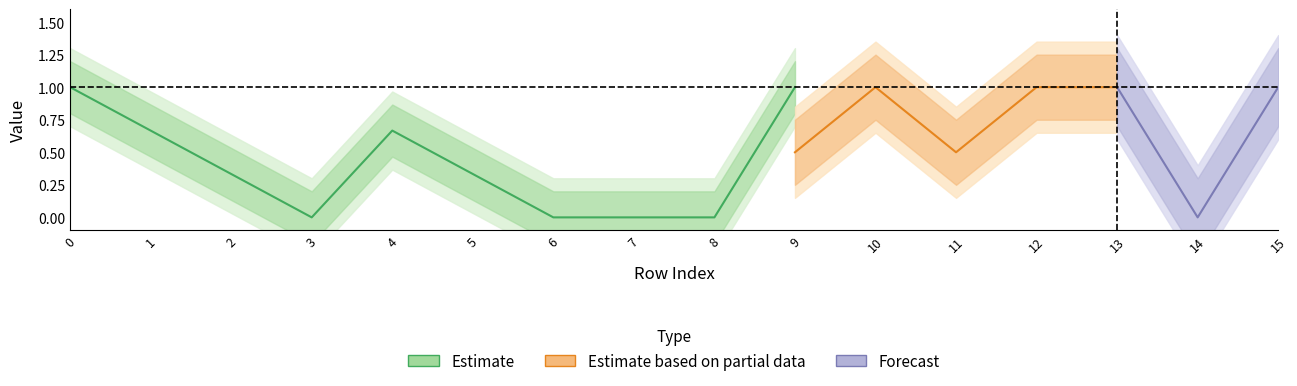

At how many categories does at least one series exceed 0?

13